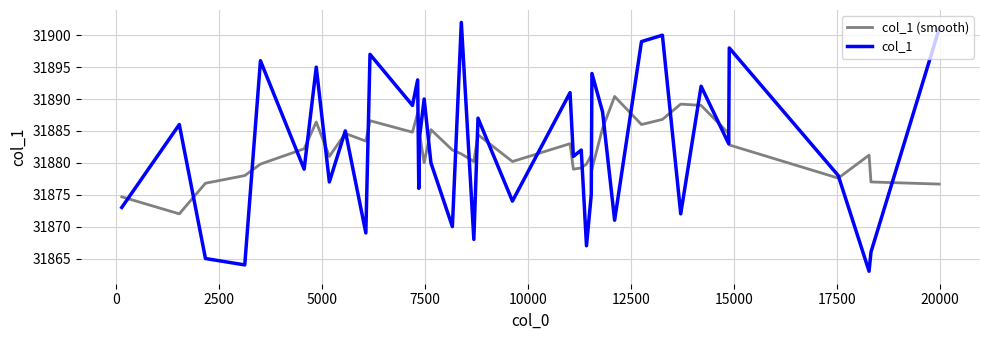

How many lines are shown in the chart?

2